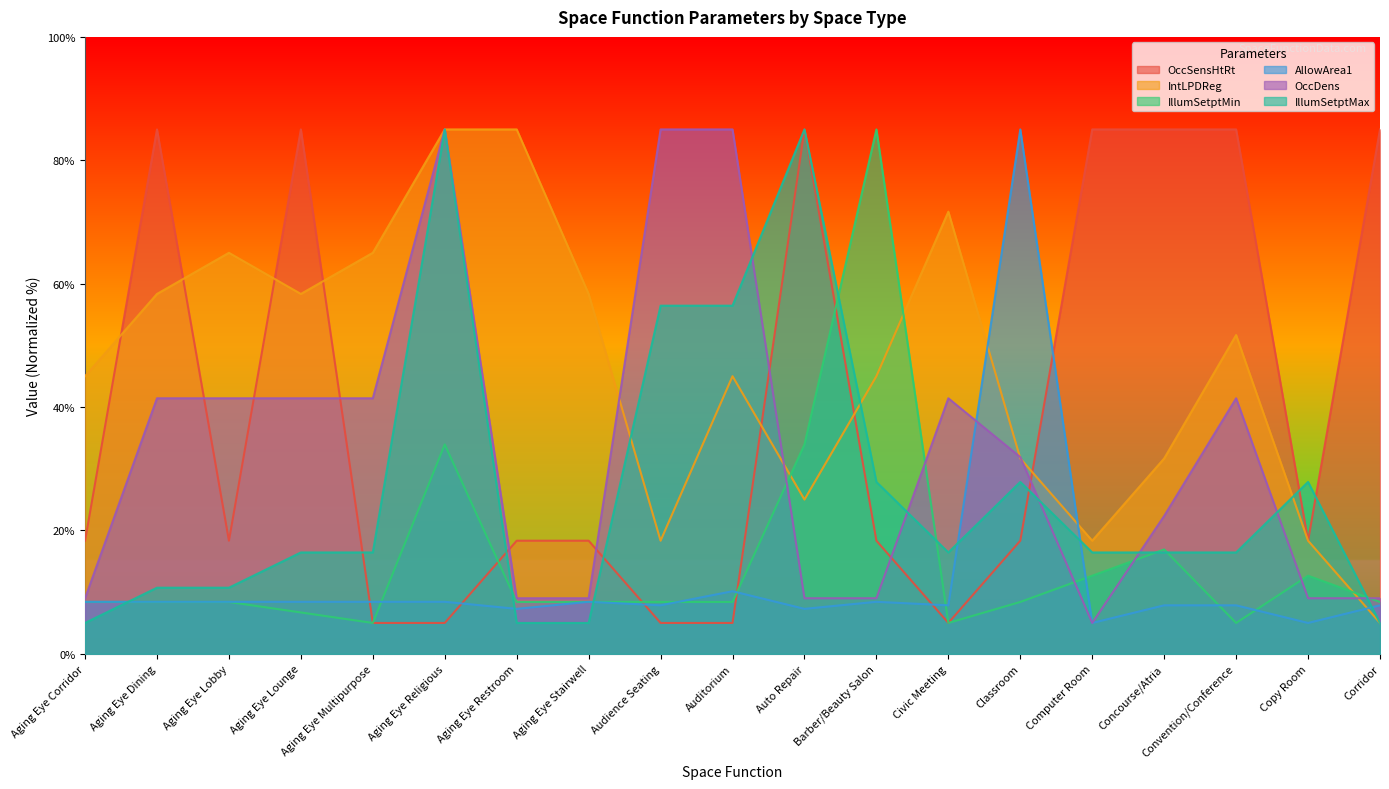

Does the chart have visible grid lines?

No